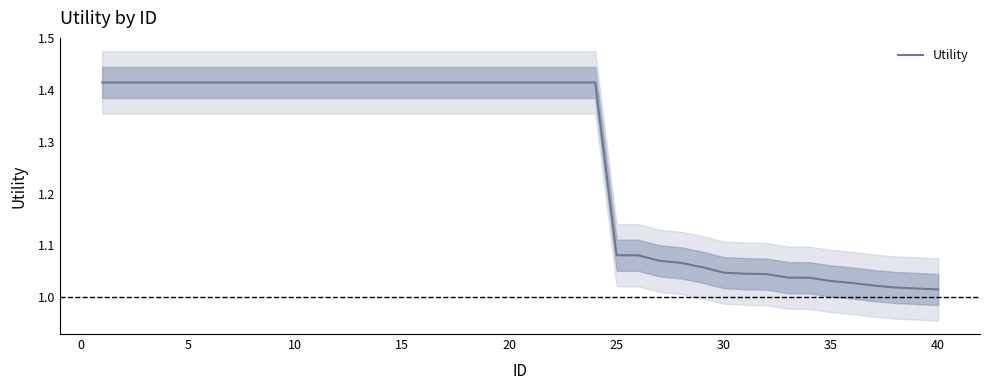

What is the value of the 20th point from the left?

1.4